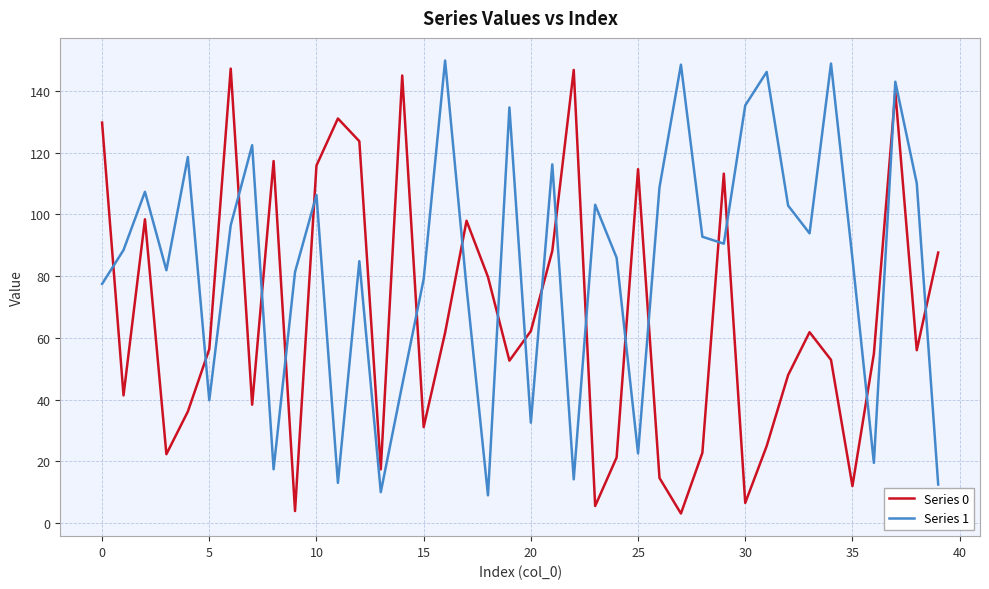

Rank the series by their average value, from highest to lowest.

Series 1, Series 0